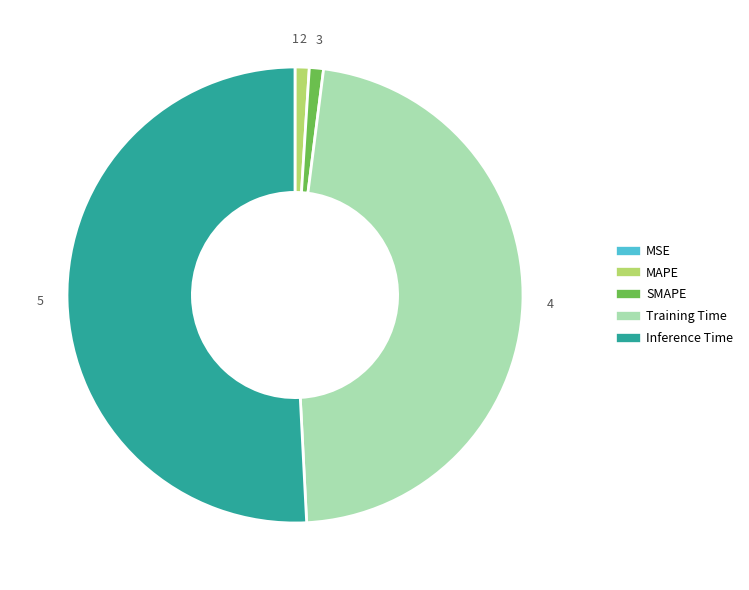

Which slice is the largest?

Inference Time